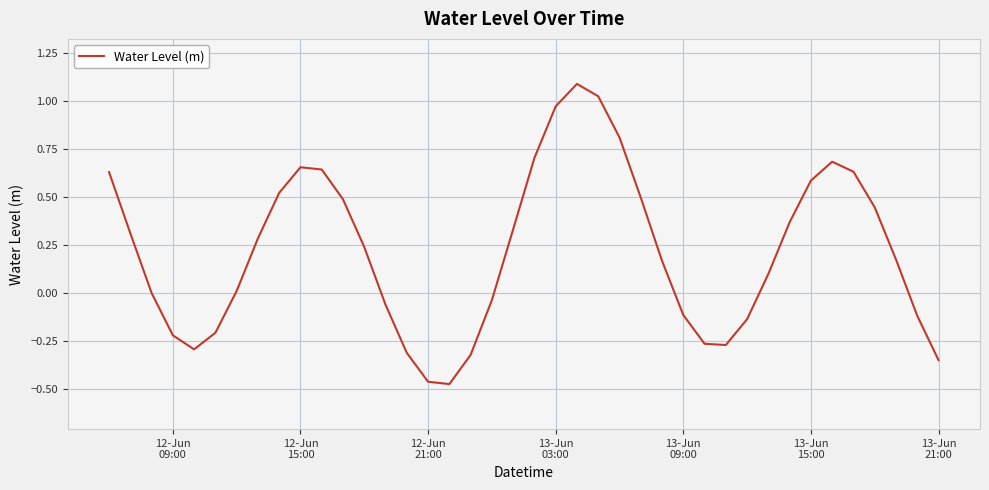

What is the greatest value displayed?

1.1